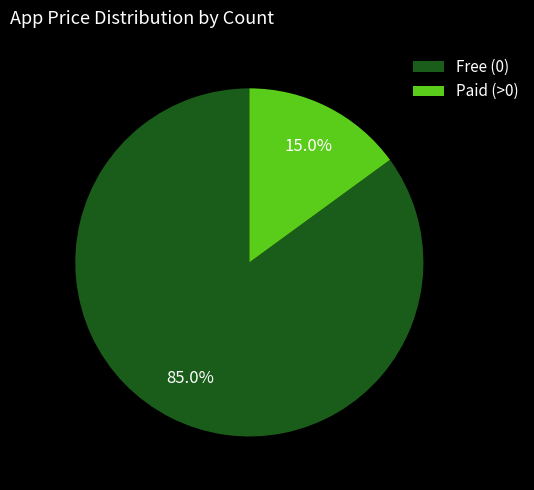

Between Free (0) and Paid (>0), which is larger?

Free (0)